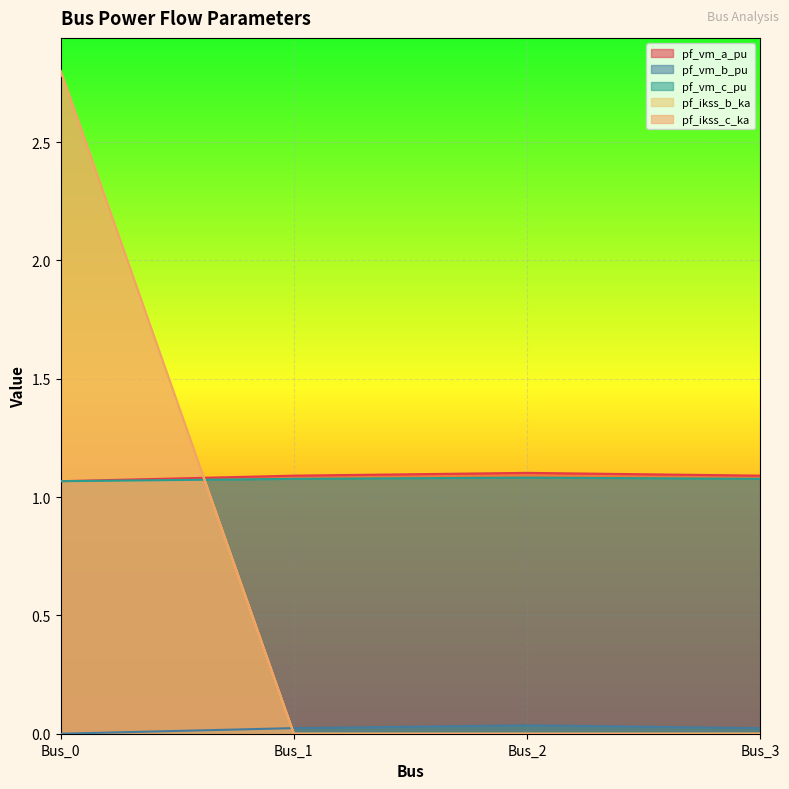

What is the maximum value shown in the chart?

2.8